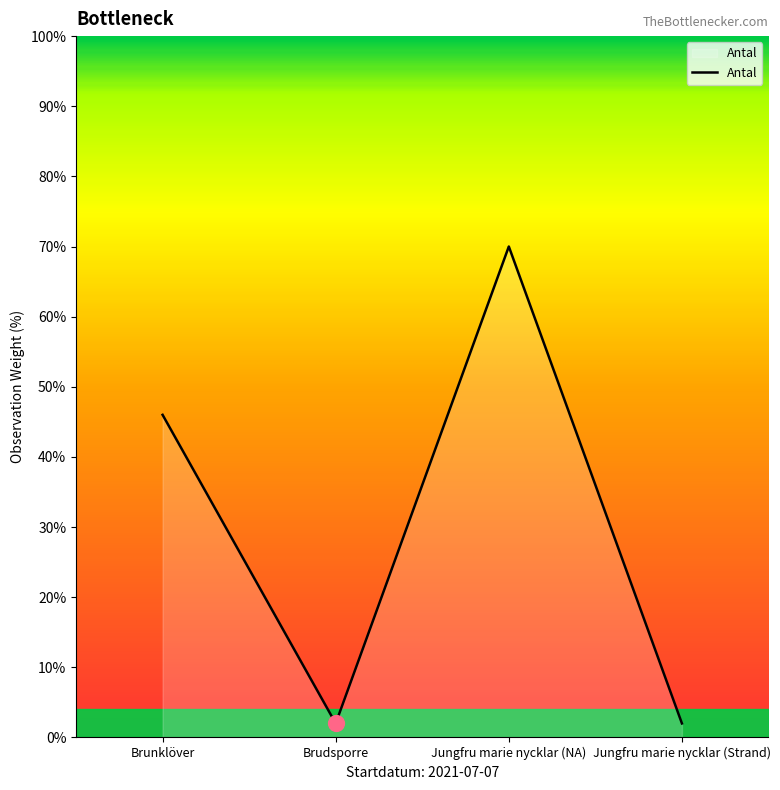

Approximately how many times larger is the value at Jungfru marie nycklar (NA) compared to Jungfru marie nycklar (Strand)?

35.0